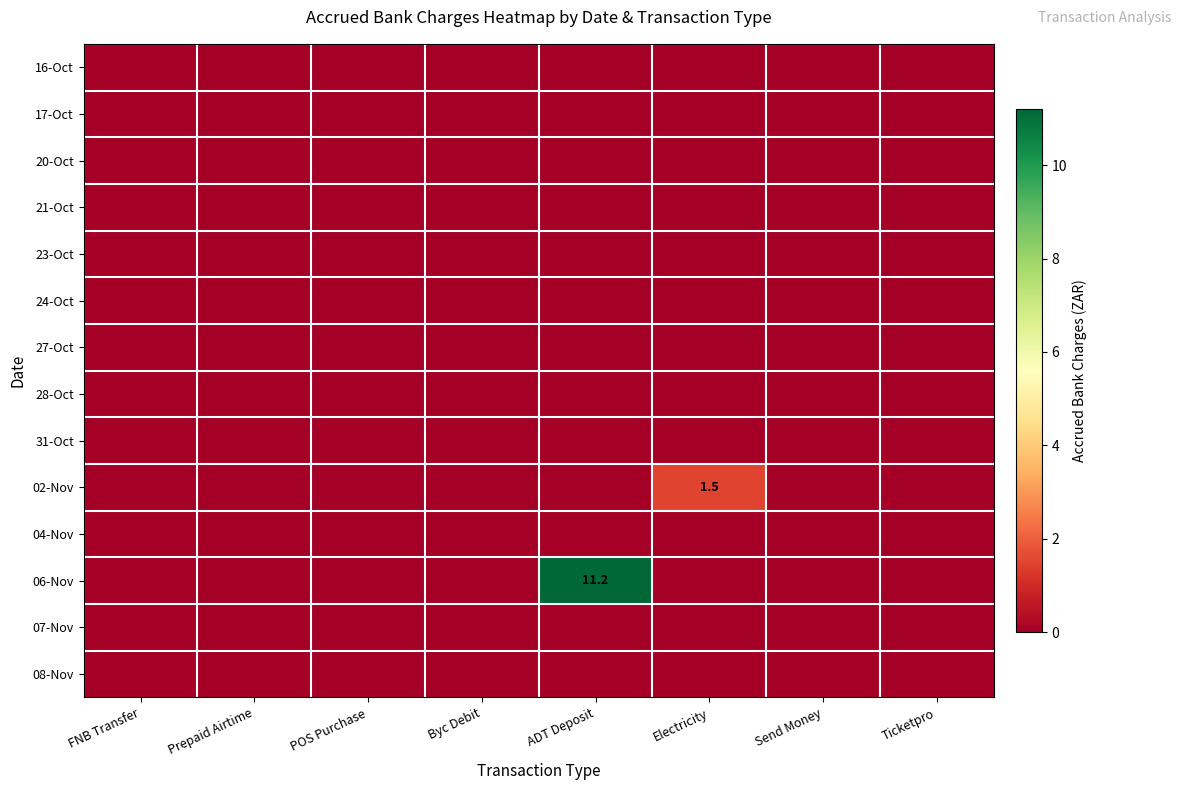

Is it true that 06-Nov equals -4.1 at POS Purchase?

False